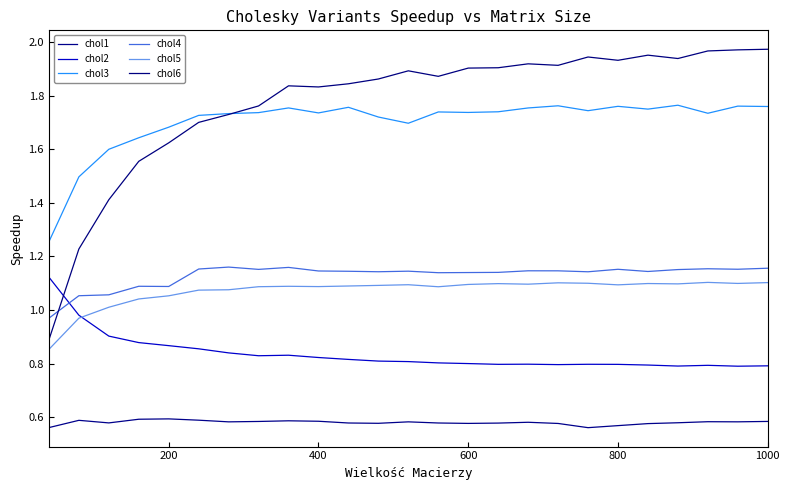

Is this an area chart (filled region under the line)?

No